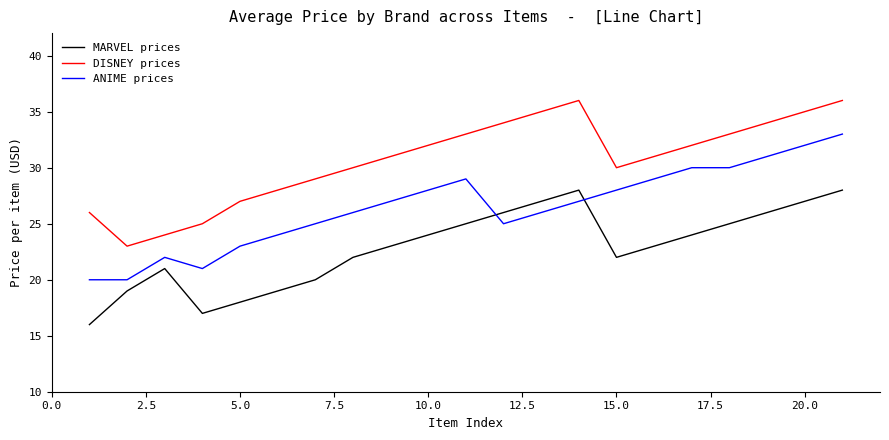

What is the average value of the DISNEY prices series?

30.7